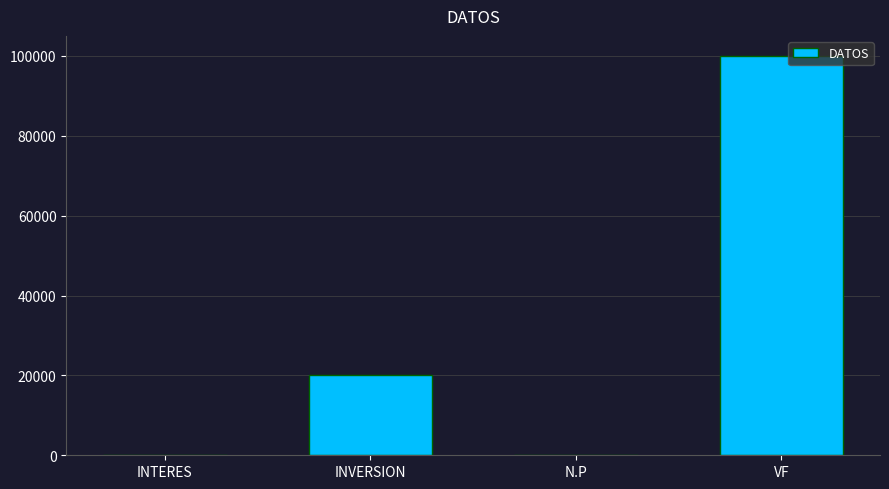

What is the approximate value at VF?

100000.0